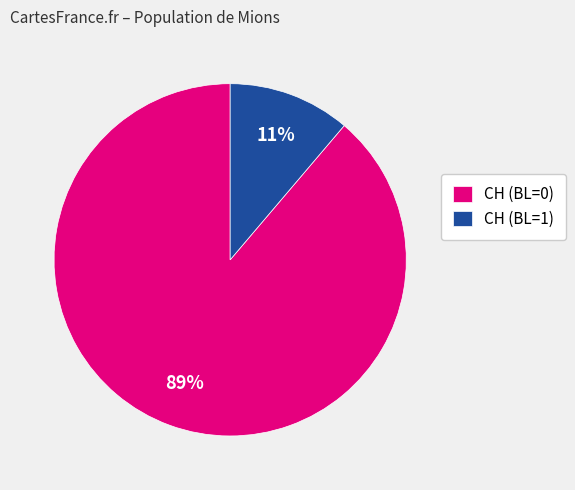

What percentage is the CH (BL=0) slice, to the nearest percent?

89%